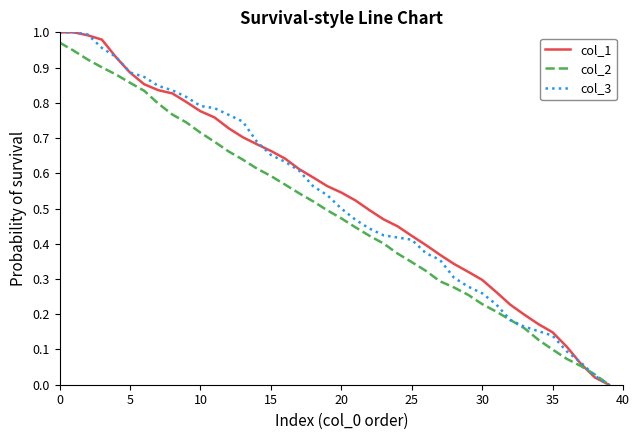

Which series changed the most between 5 and 30?

col_2